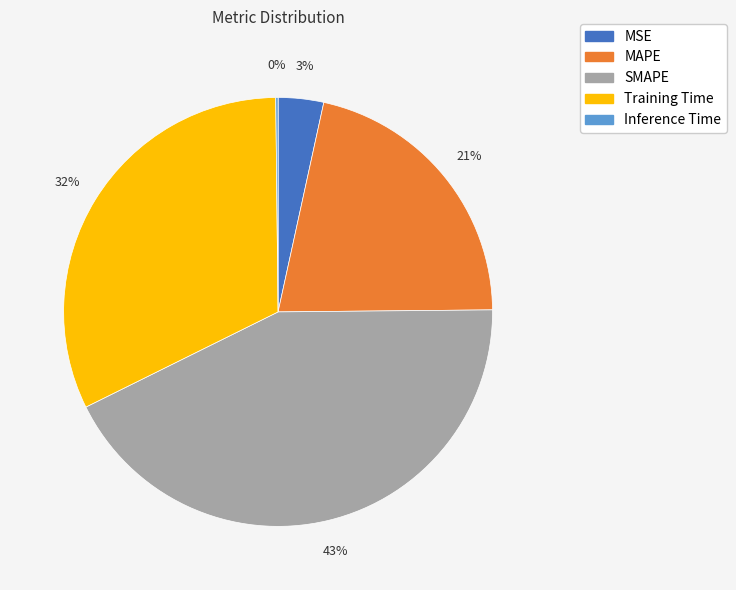

To the nearest percent, what is the difference between the largest and smallest slice percentages?

43%